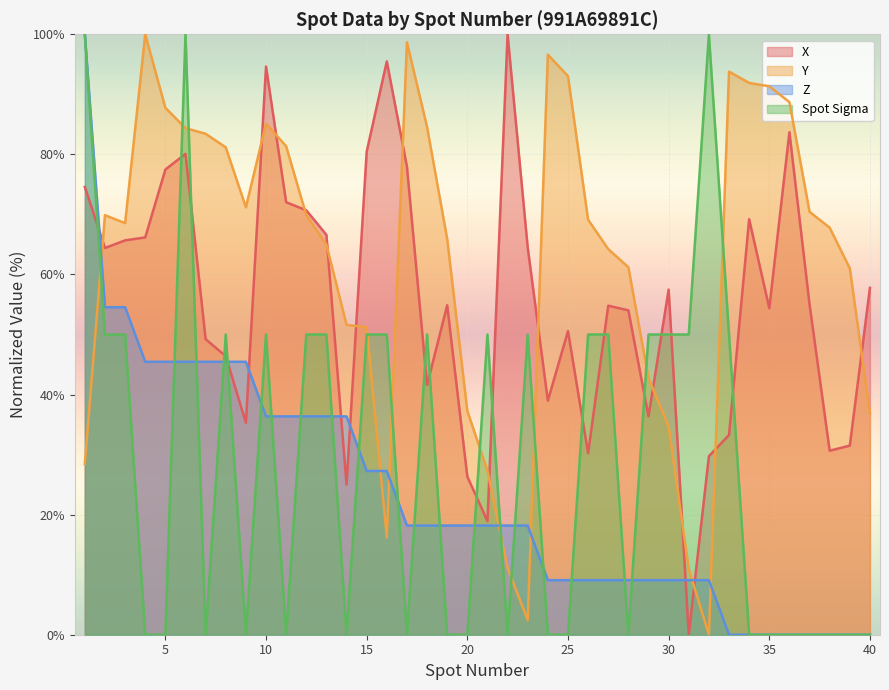

Which series changed the most between 15 and 18?

X